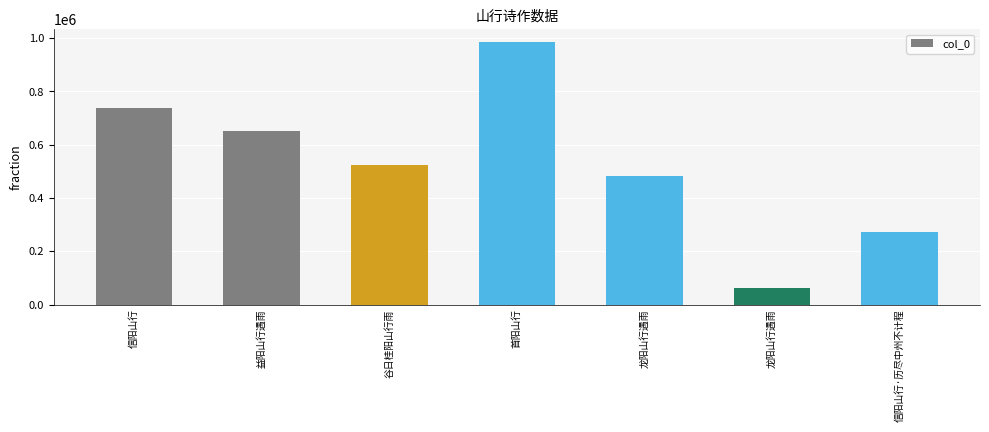

How many bars are there in total?

7